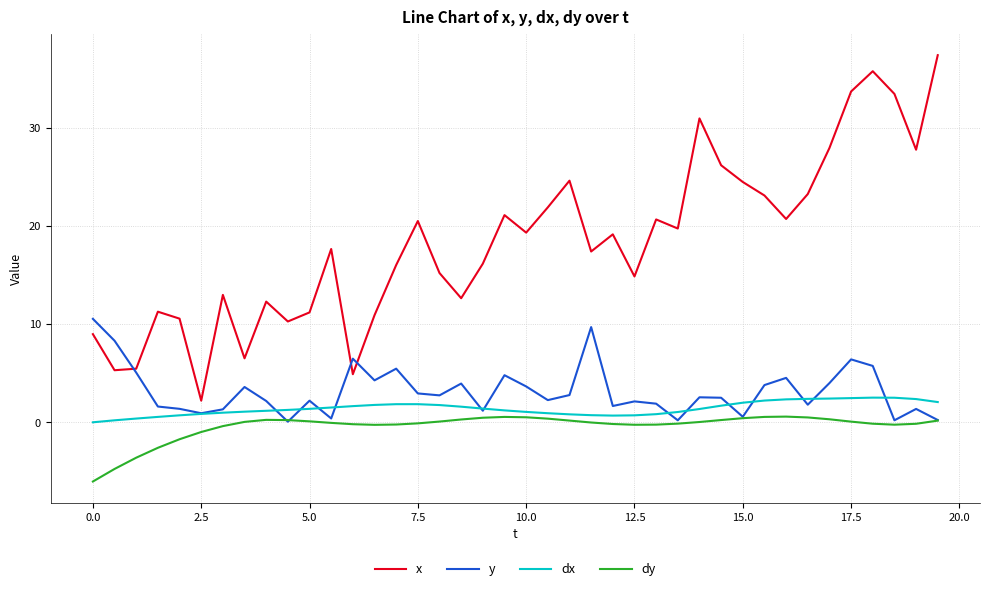

Count the number of categories in the chart.

40